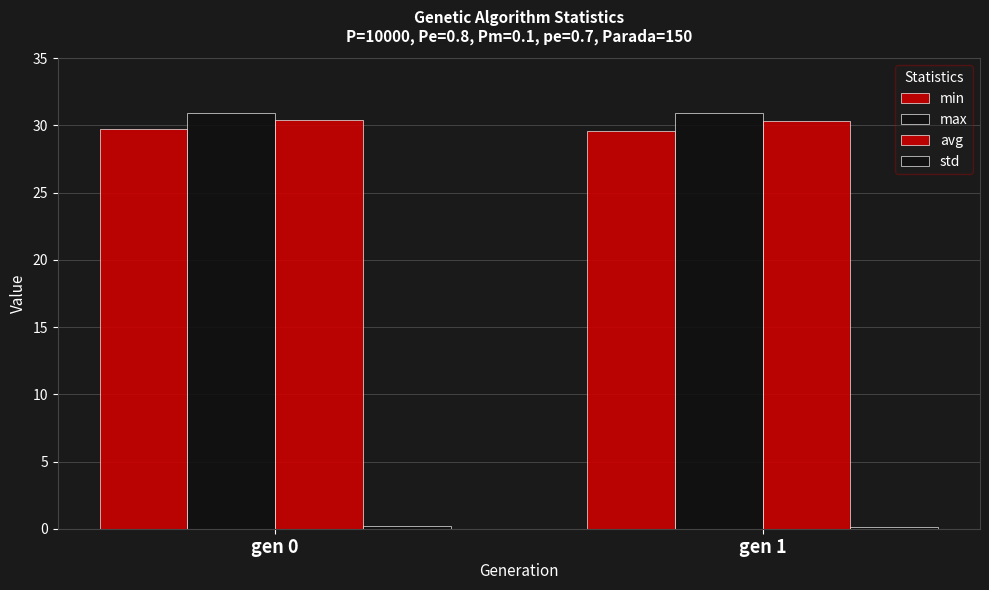

How many groups of bars are there?

2